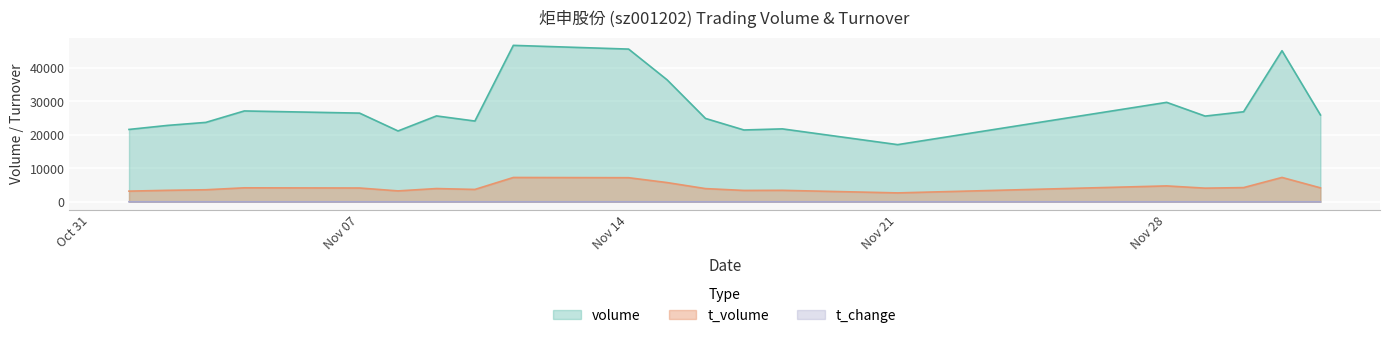

At 2022-11-09, list the series in order from largest to smallest.

volume, t_volume, t_change